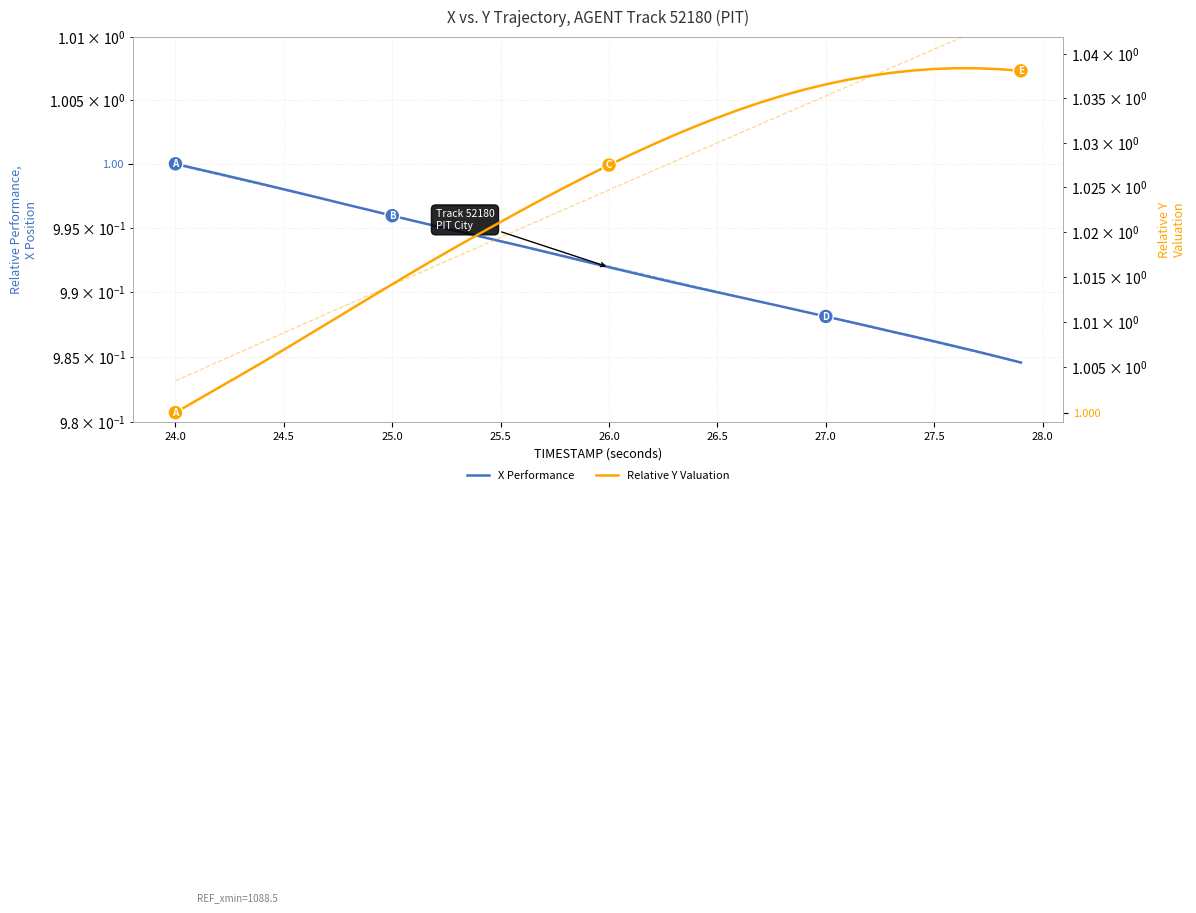

Which series has the largest total across all categories?

Relative Y Valuation